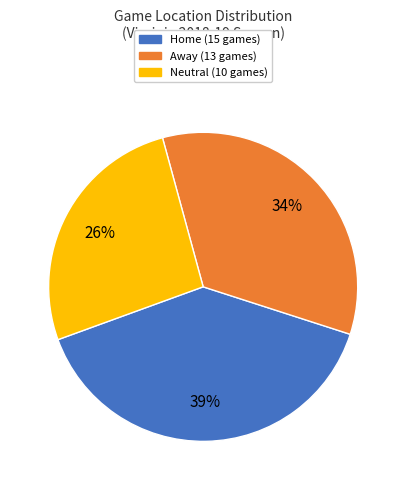

Is the sum of Home and Neutral greater than half?

Yes